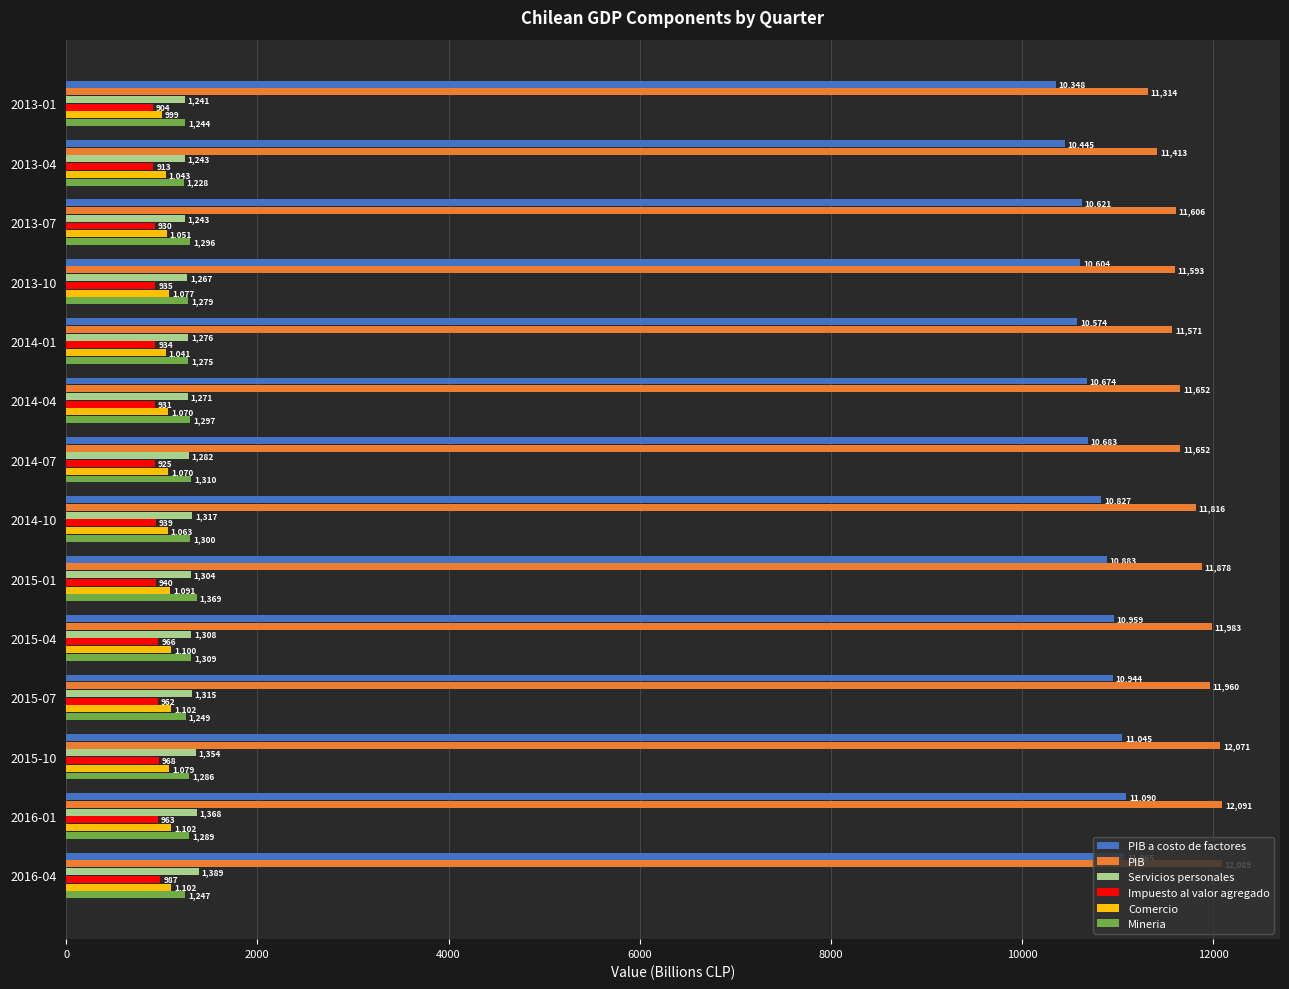

Count the number of categories in the chart.

14